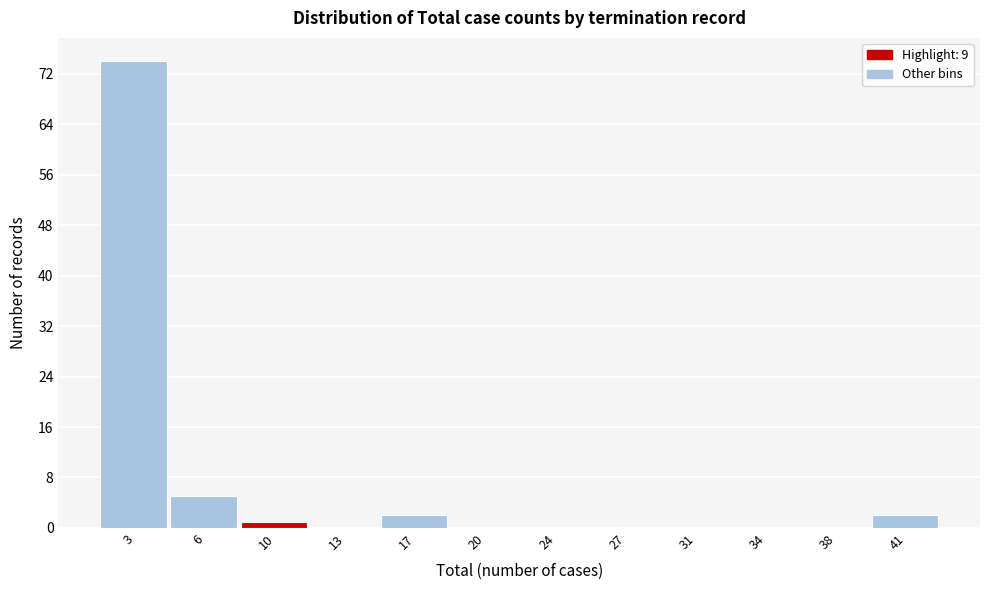

Reading left to right, list every bar in this chart as the range it spans on the x-axis followed by its height. The values are not printed on the chart, so give them approximately, as read against the axis.

1.0 to 4.5: 74
4.5 to 8.0: 5
8.0 to 11.5: 1
11.5 to 15.0: 0
15.0 to 18.5: 2
18.5 to 22.0: 0
22.0 to 25.5: 0
25.5 to 29.0: 0
29.0 to 32.5: 0
32.5 to 36.0: 0
36.0 to 39.5: 0
39.5 to 43.0: 2